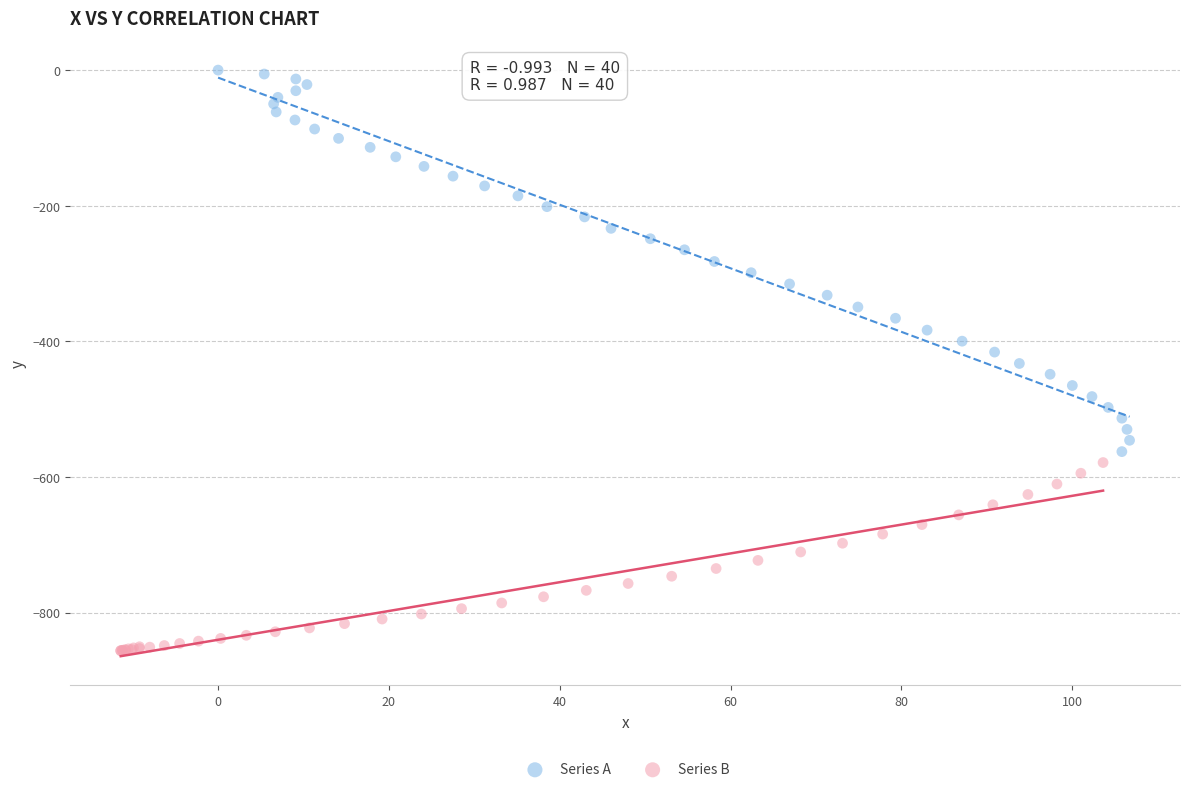

What are all the series names shown in the legend?

Series A, Series B